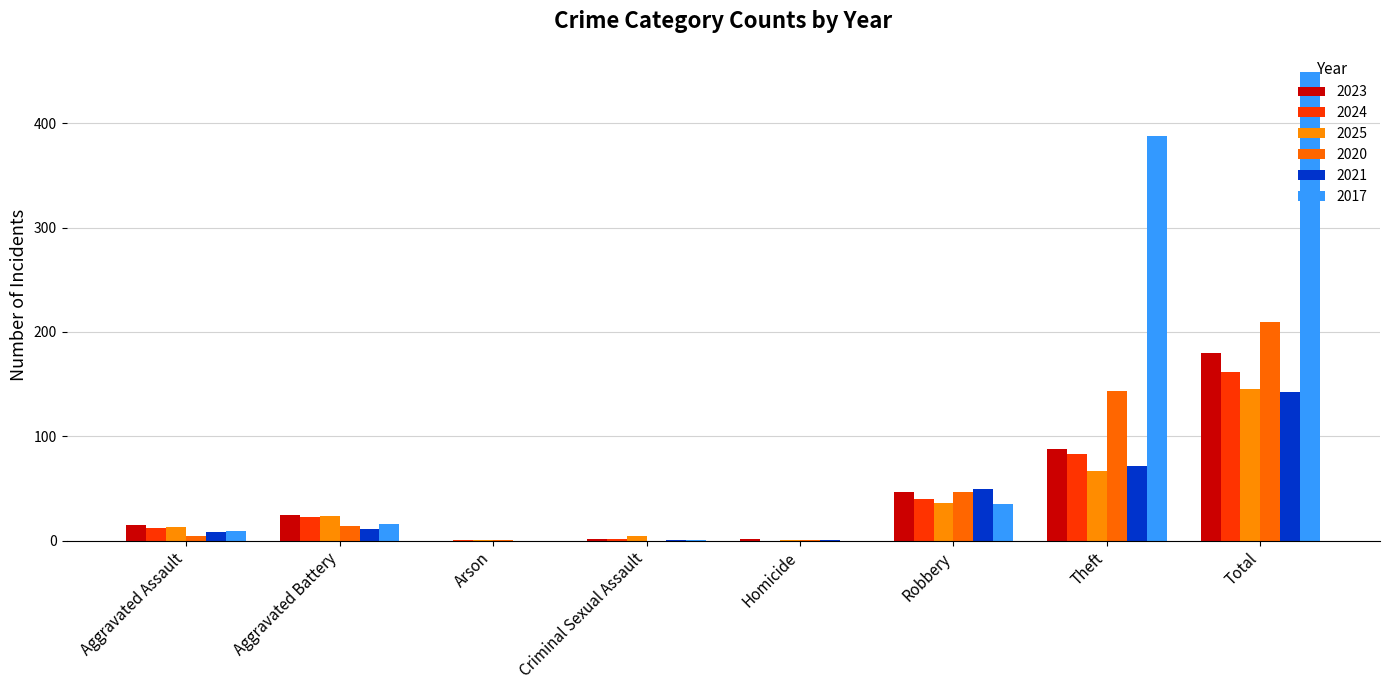

Which series has the widest spread of values?

2017